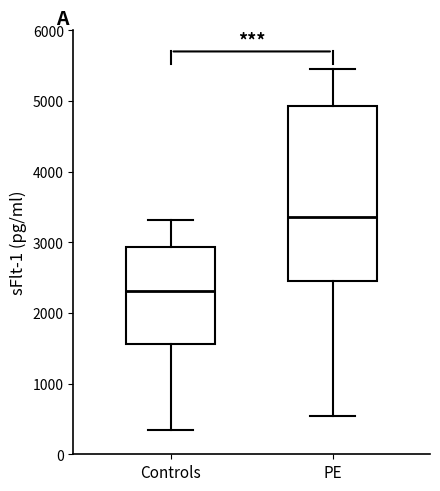

Which box's median line is the highest?

PE